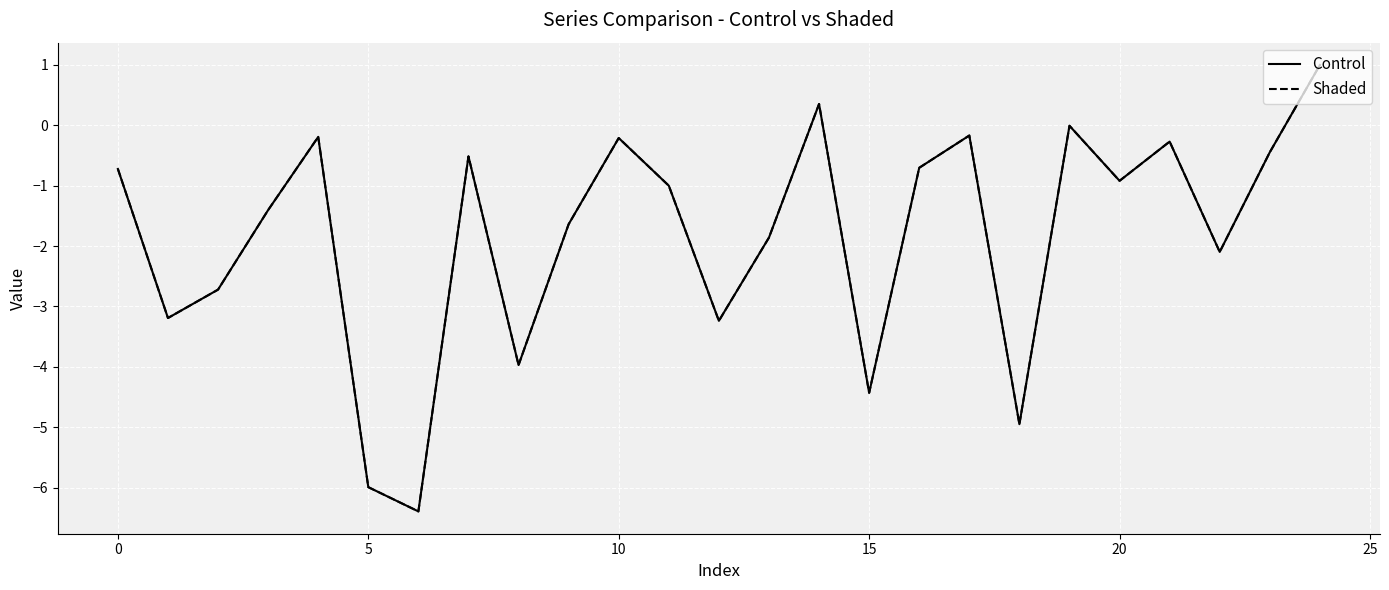

What is the average value of the Shaded series?

-1.8